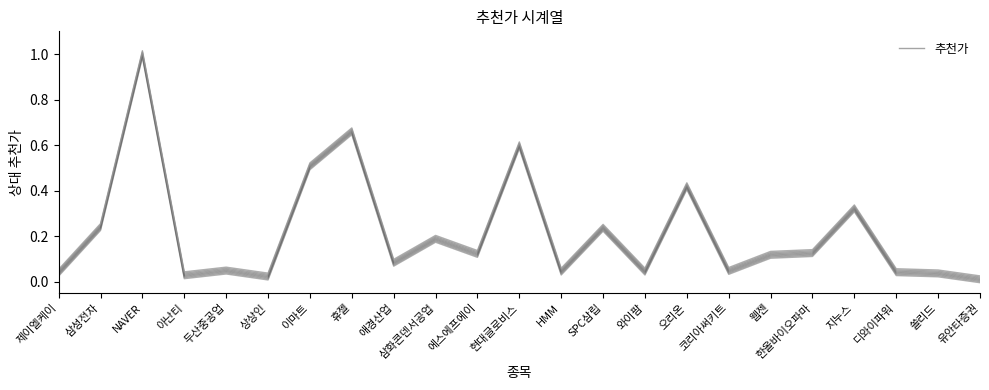

List the labels in order of value, smallest first.

유안타증권, 상상인, 아난티, 쏠리드, 제이엘케이, 디와이파워, HMM, 와이팜, 코리아써키트, 두산중공업, 애경산업, 웹젠, 에스에프에이, 한올바이오파마, 삼화콘덴서공업, SPC삼립, 삼성전자, 지누스, 오리온, 이마트, 현대글로비스, 휴젤, NAVER